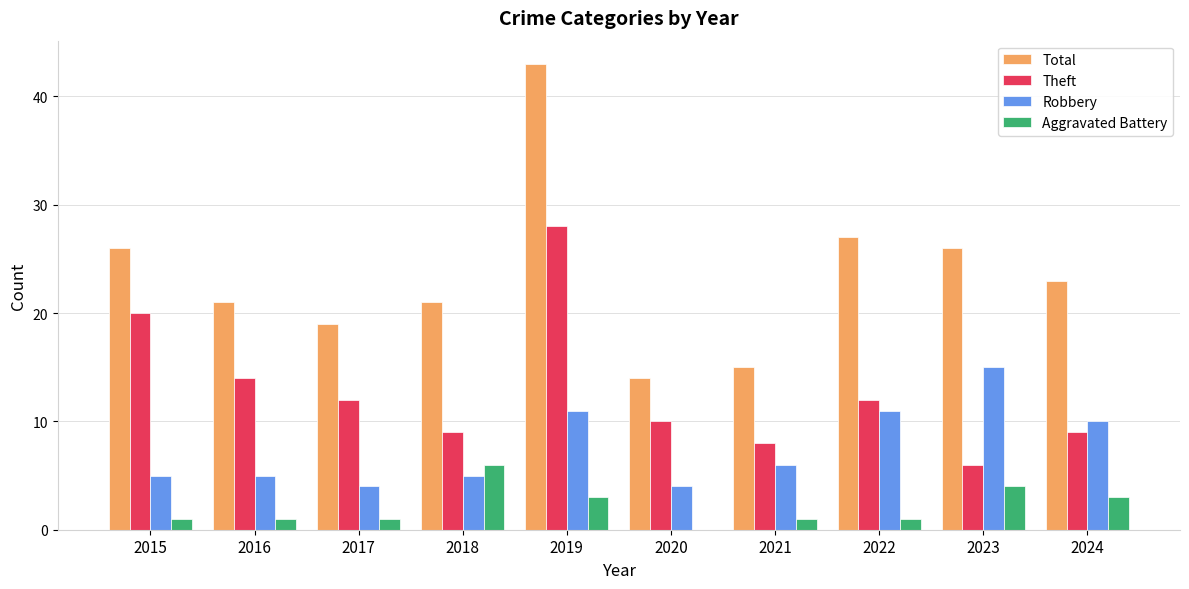

The value of Robbery at 2024 is 18. True or false?

False